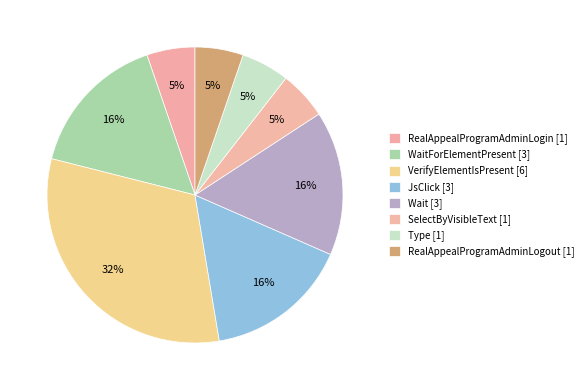

Count the number of slices in the pie.

8